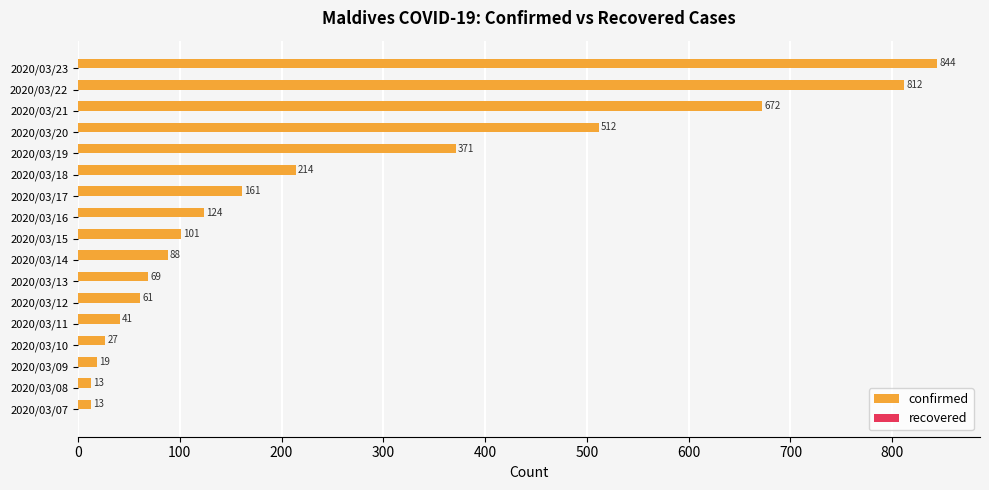

Is it true that the value at 2020/03/18 is 77?

False